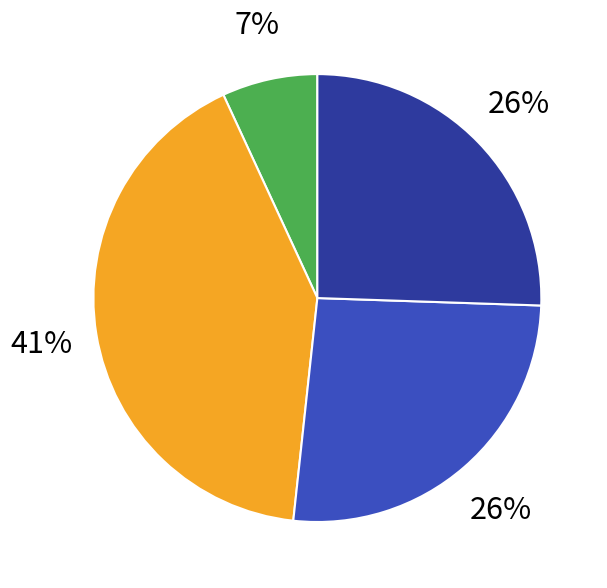

To the nearest percent, what is the difference between the largest and smallest slice percentages?

34%